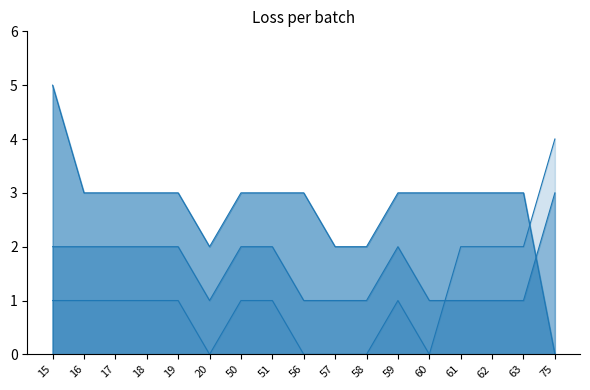

Rank the series at 61 from lowest to highest value.

zero_index, one_index, na_index